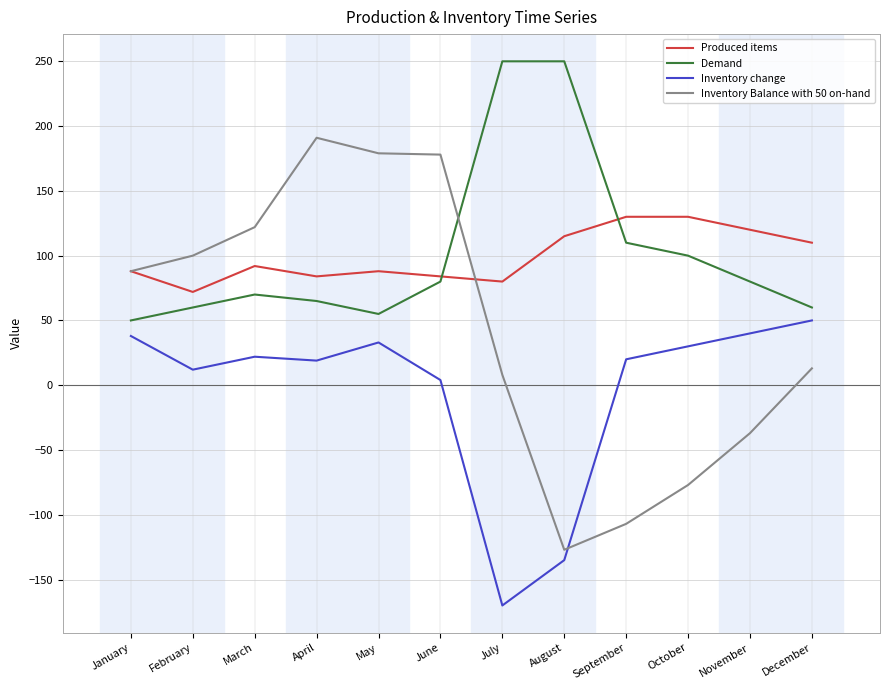

True or false: Inventory Balance with 50 on-hand has a value of 24 at January.

False